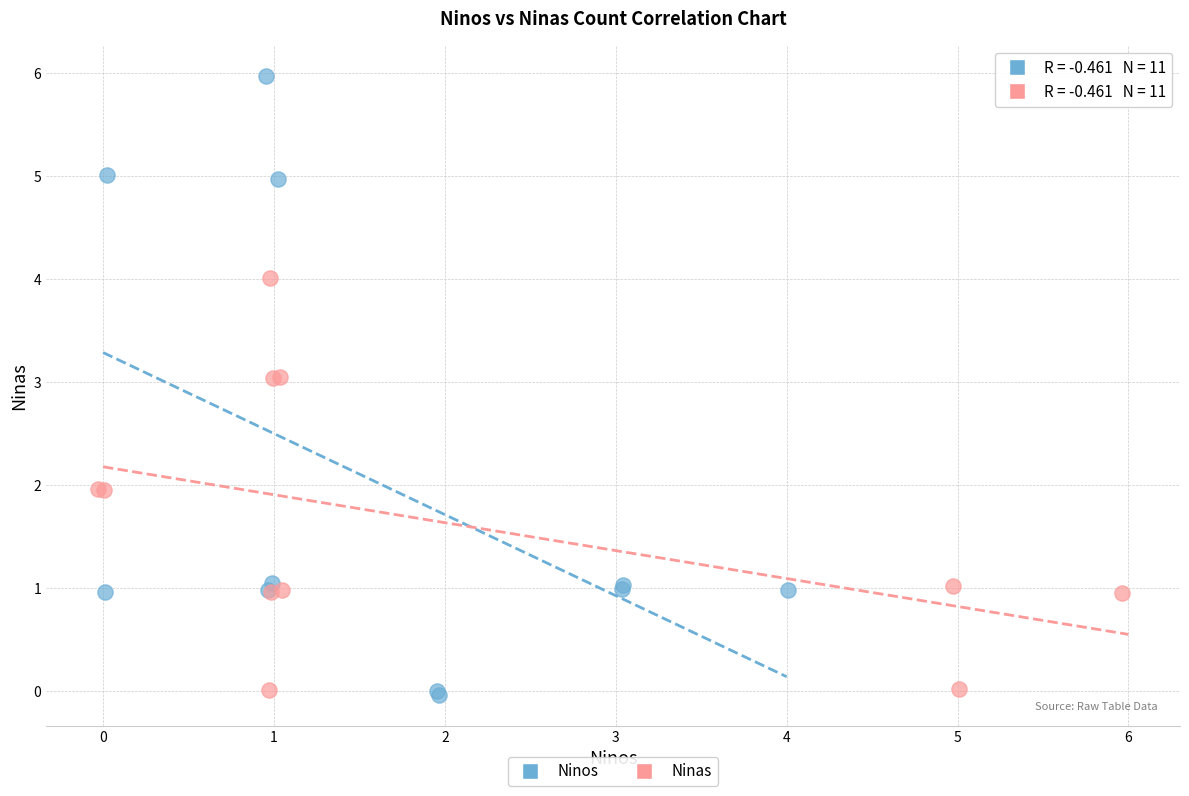

Which series has the widest spread of Y values?

Ninos